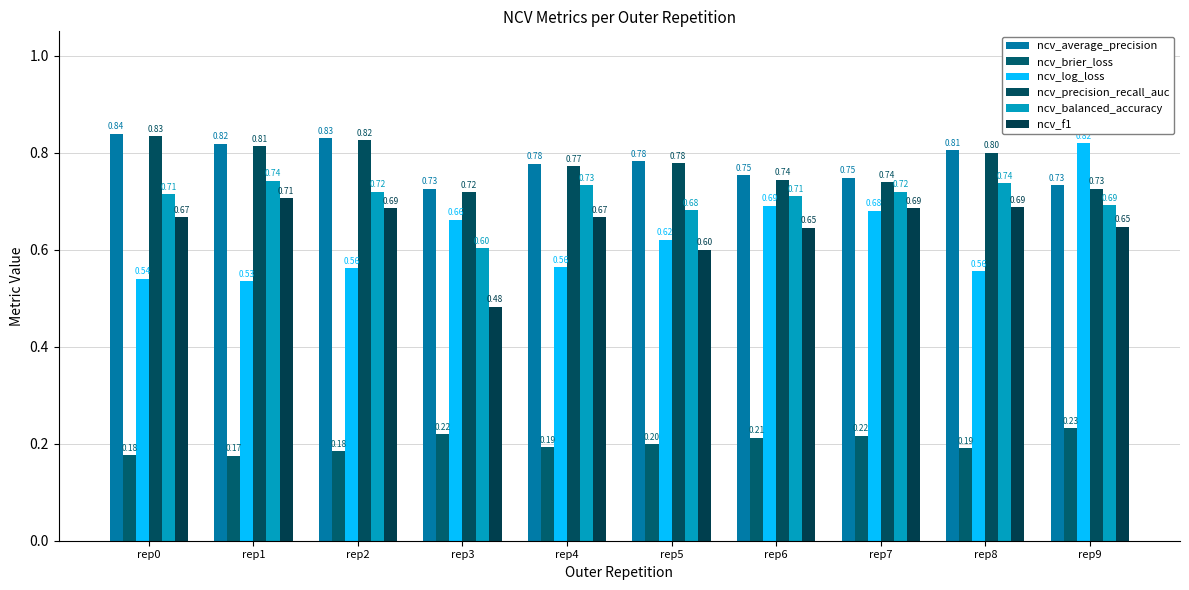

How many bars are there in each group?

6